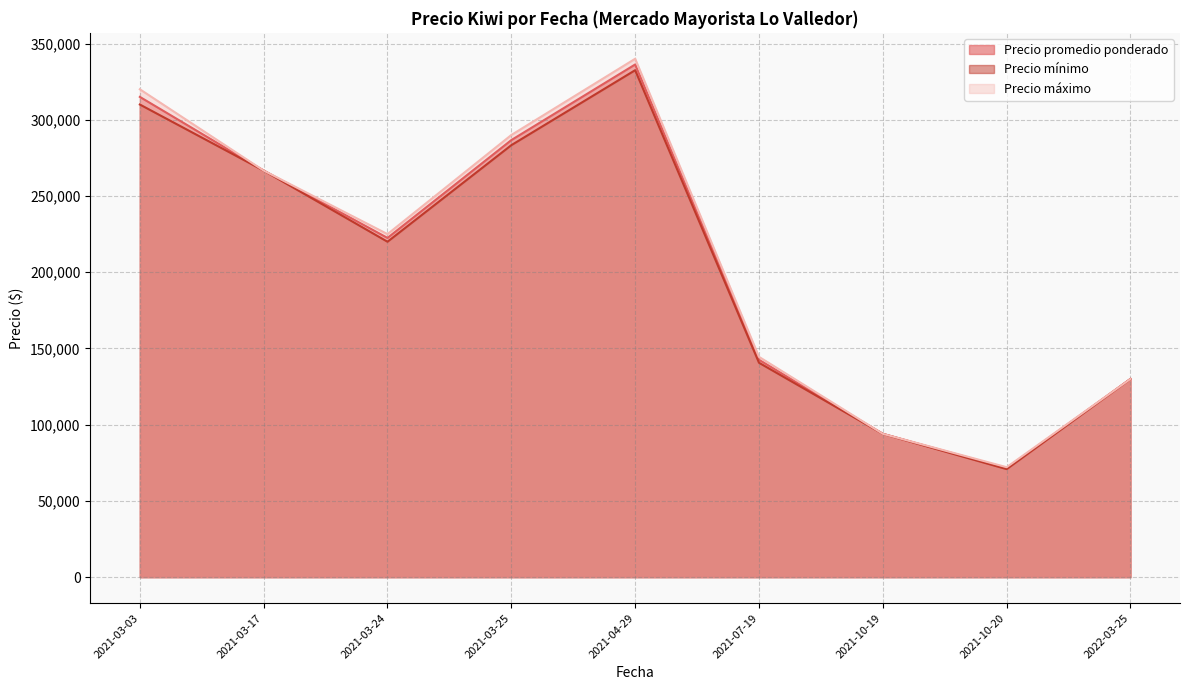

Where is the first local maximum for Precio máximo?

2021-03-03